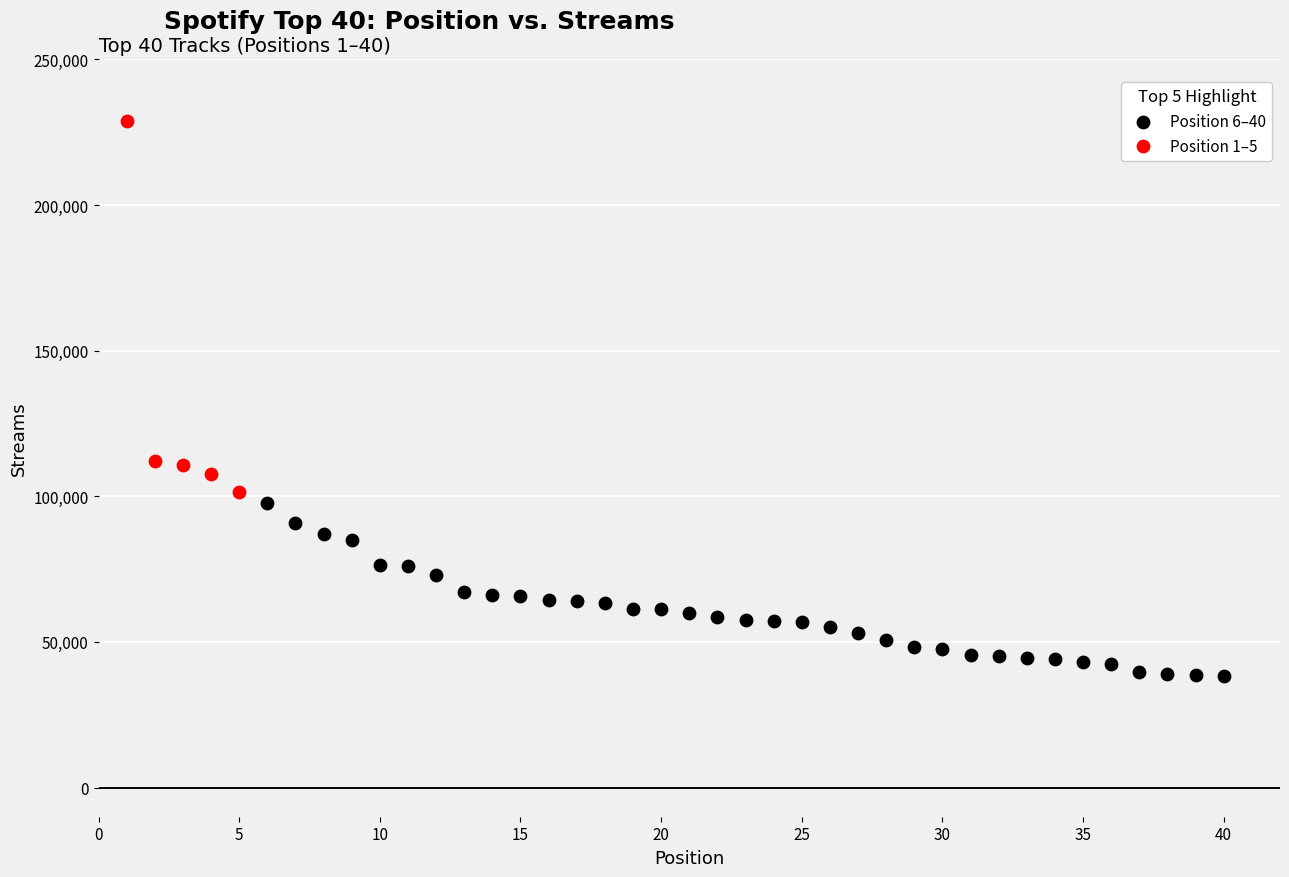

Which series reaches the minimum Y coordinate?

Position 6–40